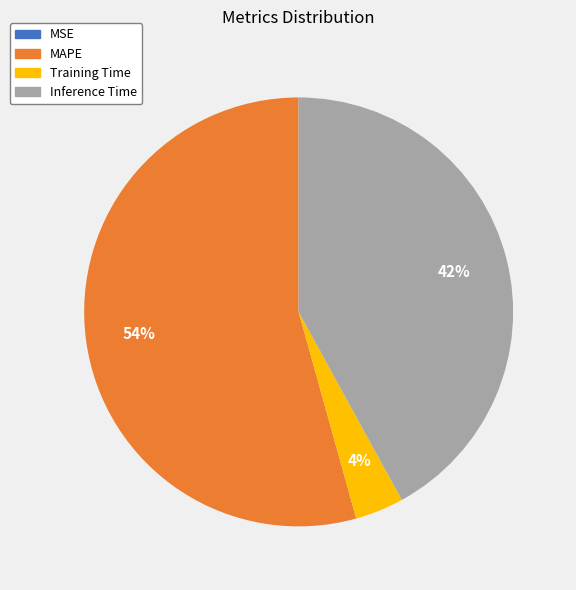

What is the largest slice in the pie chart?

MAPE